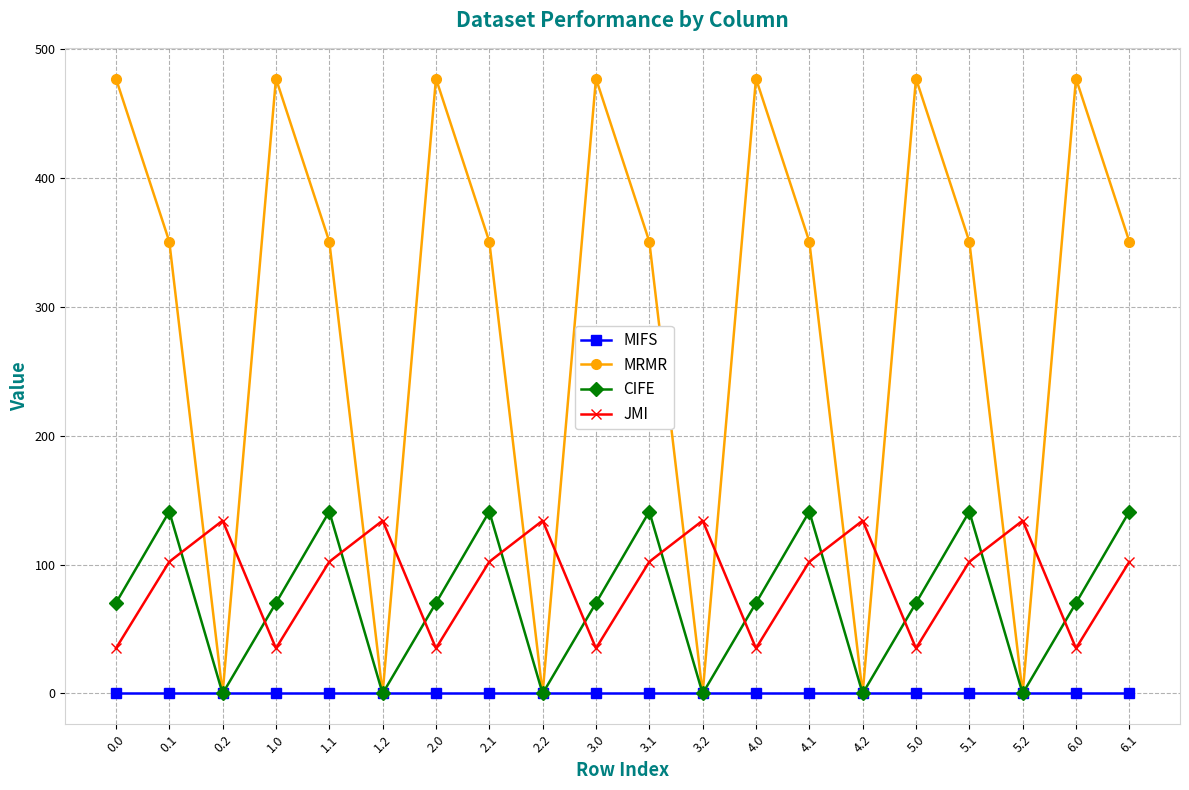

What is the spread (max minus min) of values at 5.1?

350.8